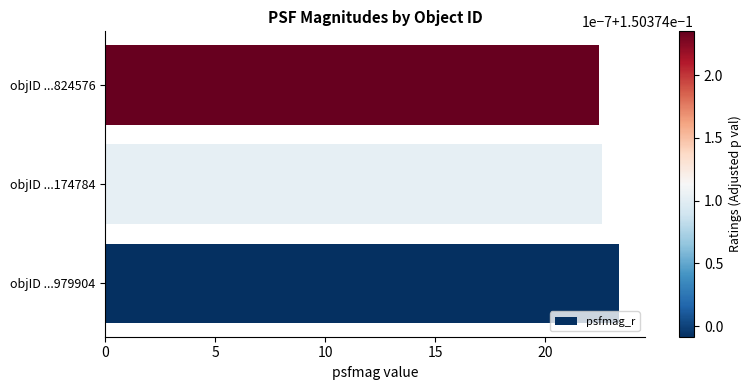

The chart shows a value of 23.4 at objID ...979904. True or false?

True